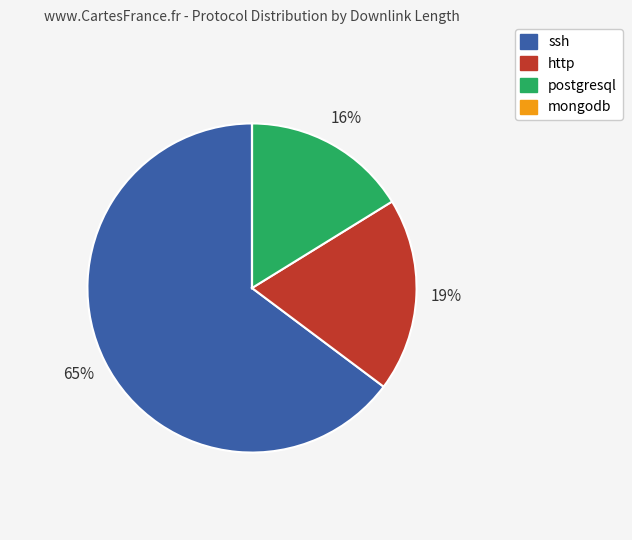

Is there a majority slice in this chart?

Yes